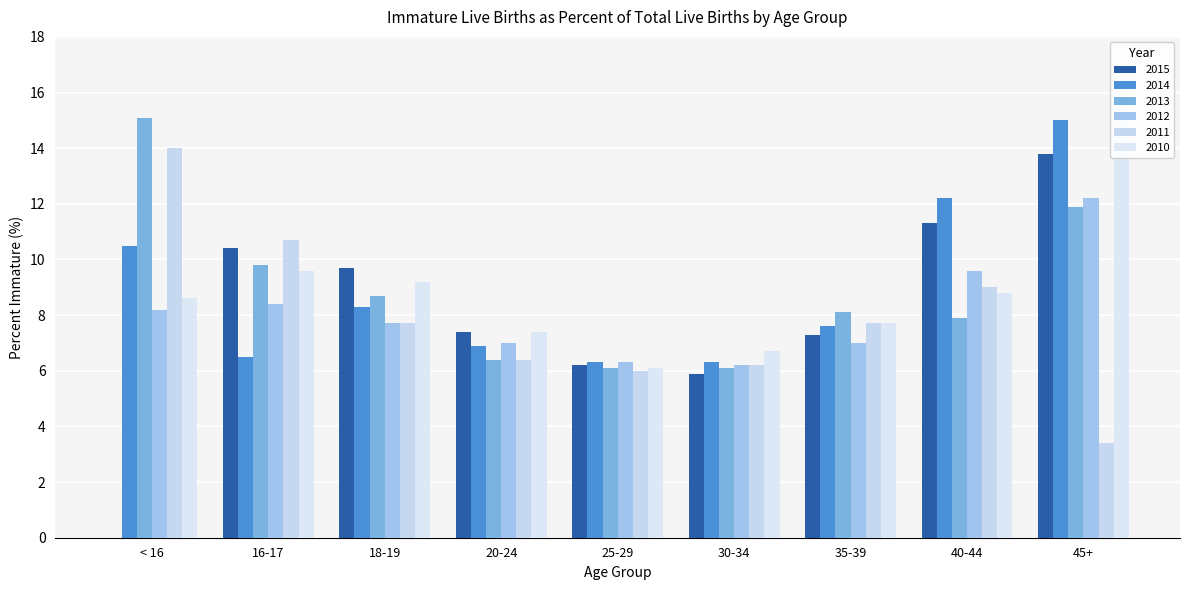

Reading right to left, transcribe all the data shown in this chart.

2015: 13.8	11.3	7.3	5.9	6.2	7.4	9.7	10.4	0.0
2014: 15.0	12.2	7.6	6.3	6.3	6.9	8.3	6.5	10.5
2013: 11.9	7.9	8.1	6.1	6.1	6.4	8.7	9.8	15.1
2012: 12.2	9.6	7.0	6.2	6.3	7.0	7.7	8.4	8.2
2011: 3.4	9.0	7.7	6.2	6.0	6.4	7.7	10.7	14.0
2010: 16.3	8.8	7.7	6.7	6.1	7.4	9.2	9.6	8.6